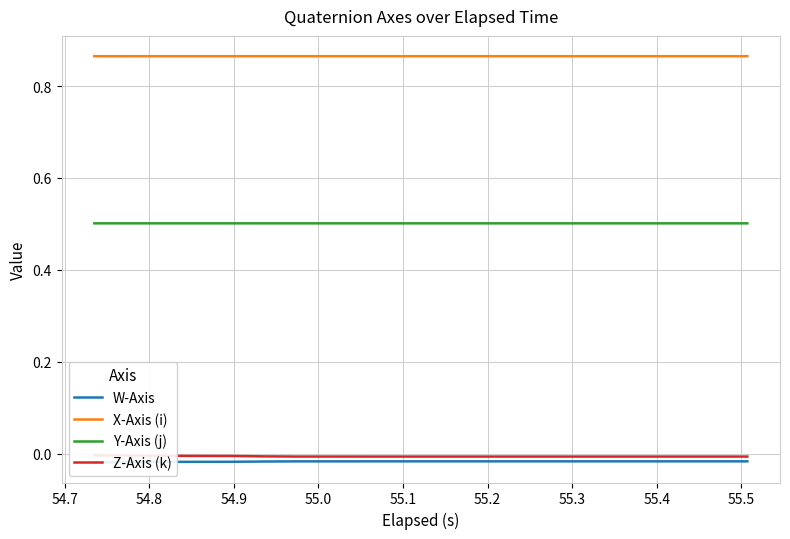

What is the value of the X-Axis (i) point at the 6th from the left?

0.9